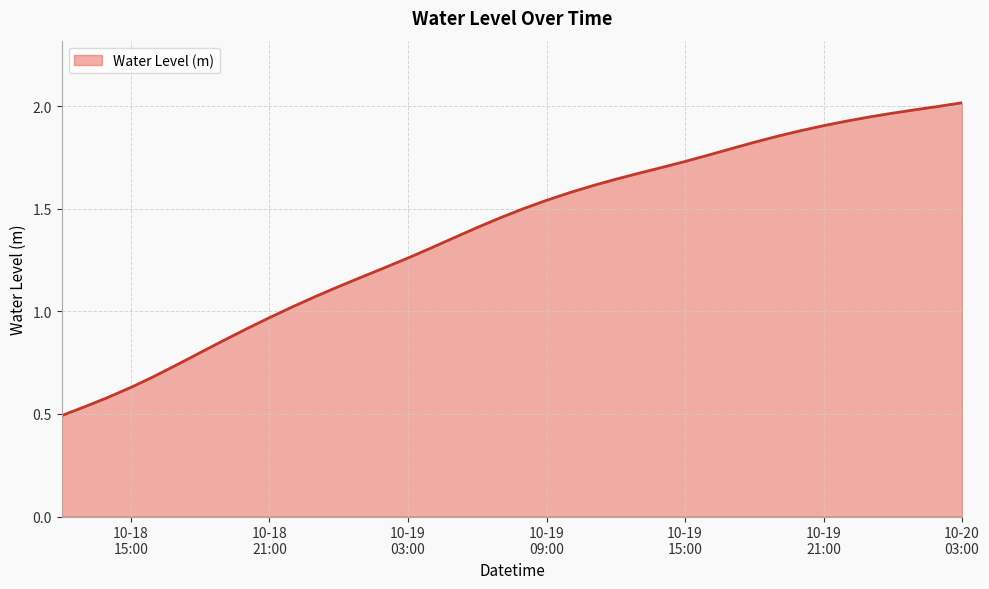

Reading left to right, extract all data points from this chart.

0.5	0.5	0.6	0.6	0.7	0.7	0.8	0.9	0.9	1.0	1.0	1.1	1.1	1.2	1.2	1.3	1.3	1.4	1.4	1.5	1.5	1.5	1.6	1.6	1.6	1.7	1.7	1.7	1.8	1.8	1.8	1.9	1.9	1.9	1.9	1.9	2.0	2.0	2.0	2.0